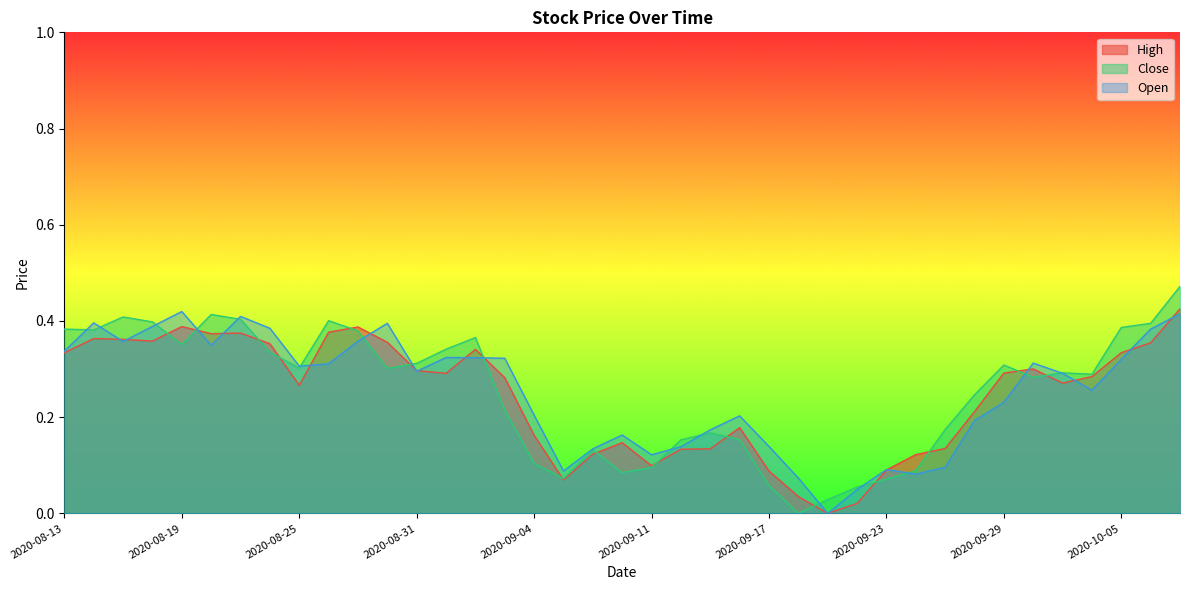

What is the label of the 13th point from the left?

2020-08-31